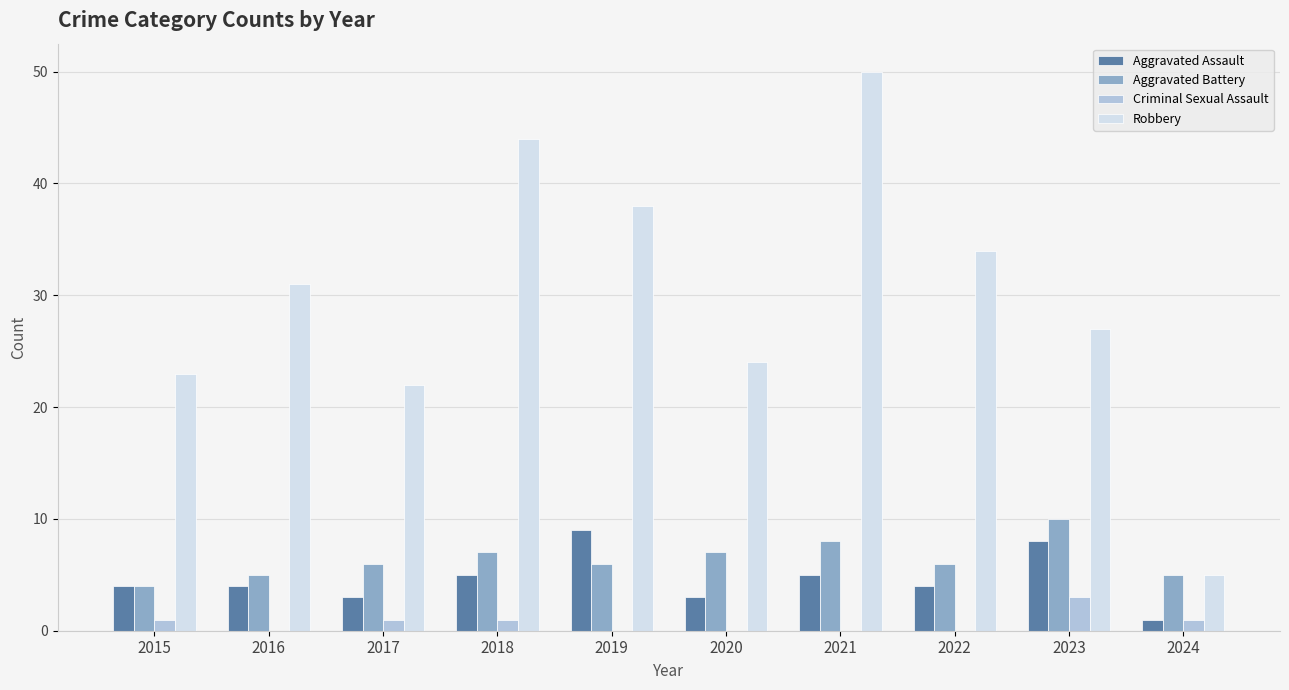

What value does the Aggravated Assault series have at 2020?

3